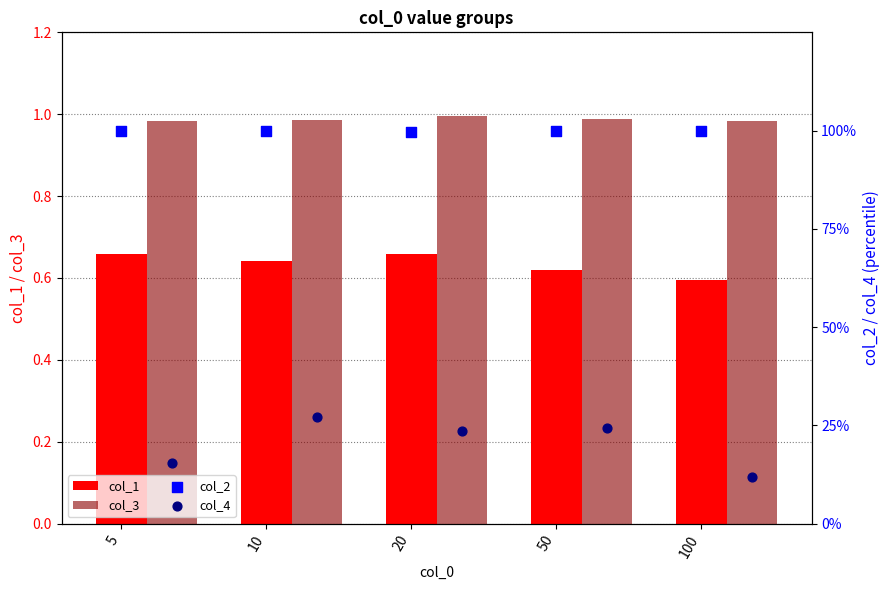

Which series has the largest total across all categories?

col_2